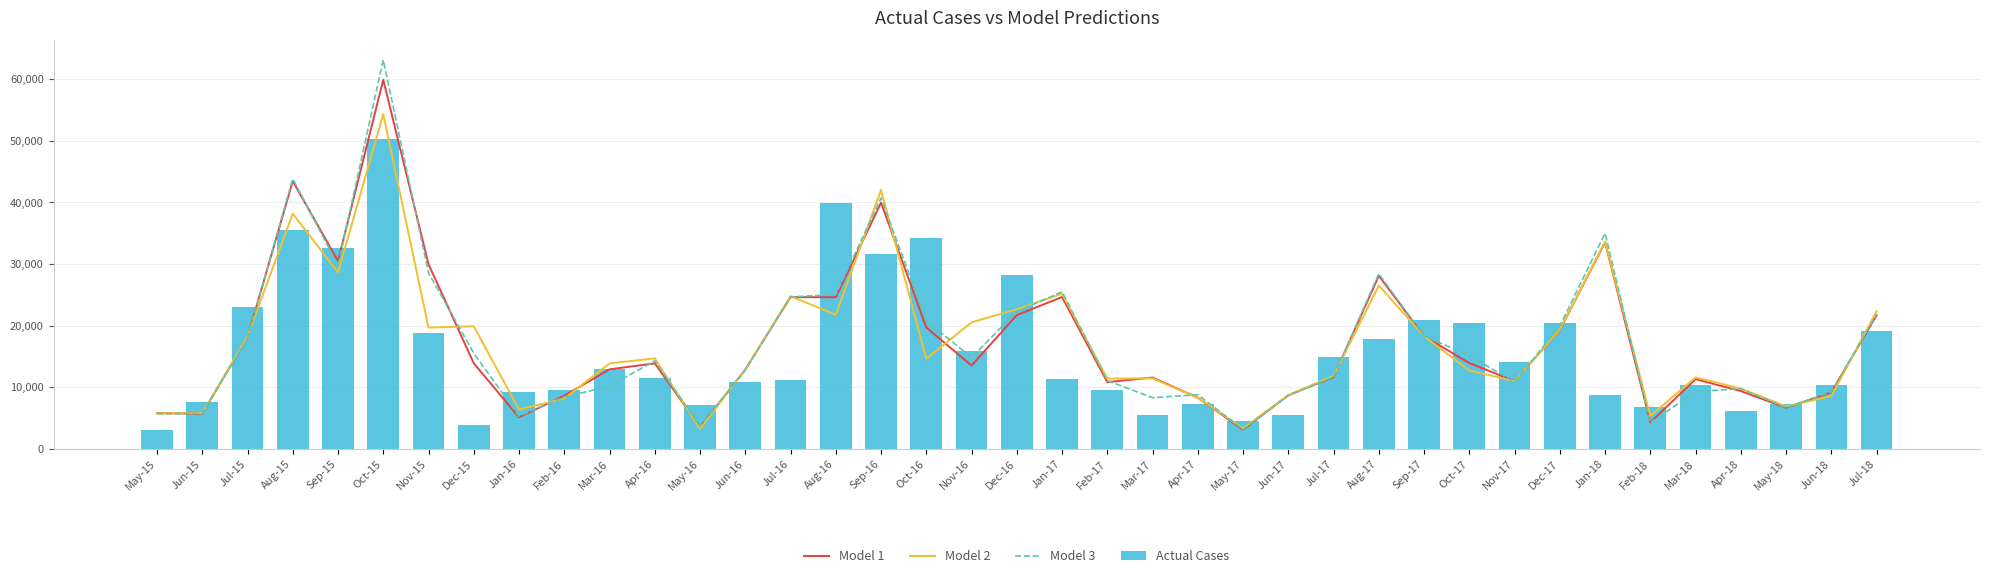

What position from the left is Jan-17?

21